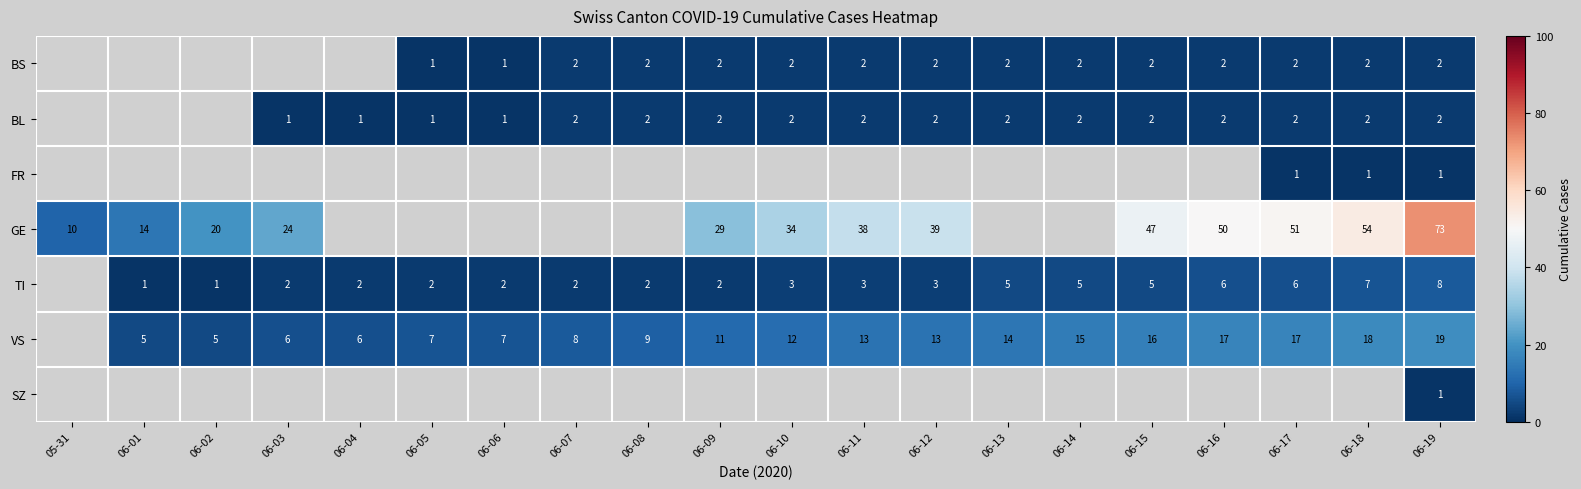

What is the minimum value shown in the chart?

1.0